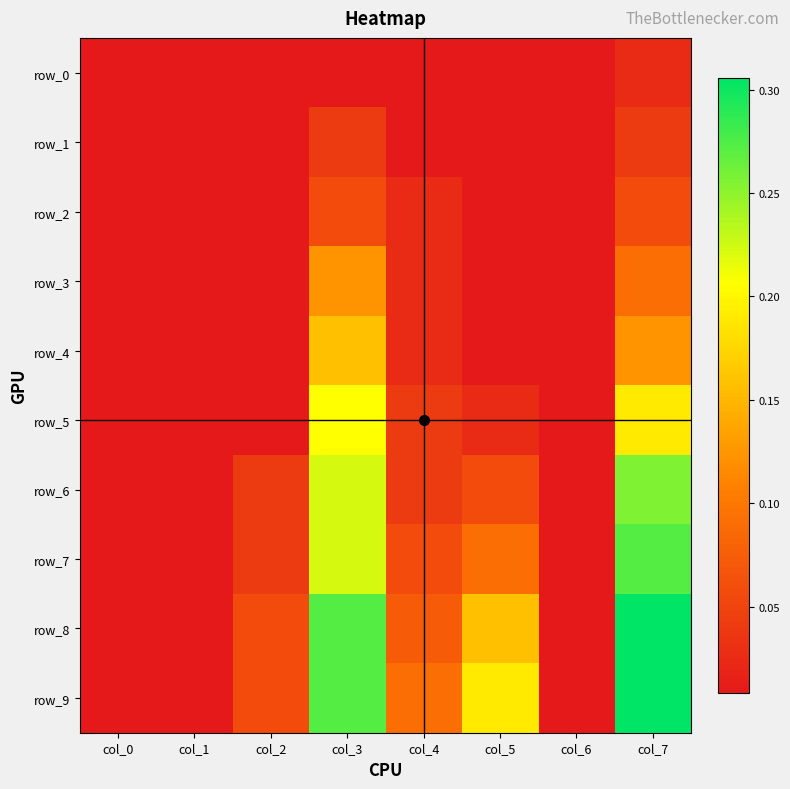

Reading right to left, extract all data points from this chart.

row_0: 0.0	0.0	0.0	0.0	0.0	0.0	0.0	0.0
row_1: 0.0	0.0	0.0	0.0	0.0	0.0	0.0	0.0
row_2: 0.1	0.0	0.0	0.0	0.1	0.0	0.0	0.0
row_3: 0.1	0.0	0.0	0.0	0.1	0.0	0.0	0.0
row_4: 0.1	0.0	0.0	0.0	0.2	0.0	0.0	0.0
row_5: 0.2	0.0	0.0	0.0	0.2	0.0	0.0	0.0
row_6: 0.3	0.0	0.1	0.0	0.2	0.0	0.0	0.0
row_7: 0.3	0.0	0.1	0.1	0.2	0.0	0.0	0.0
row_8: 0.3	0.0	0.2	0.1	0.3	0.1	0.0	0.0
row_9: 0.3	0.0	0.2	0.1	0.3	0.1	0.0	0.0